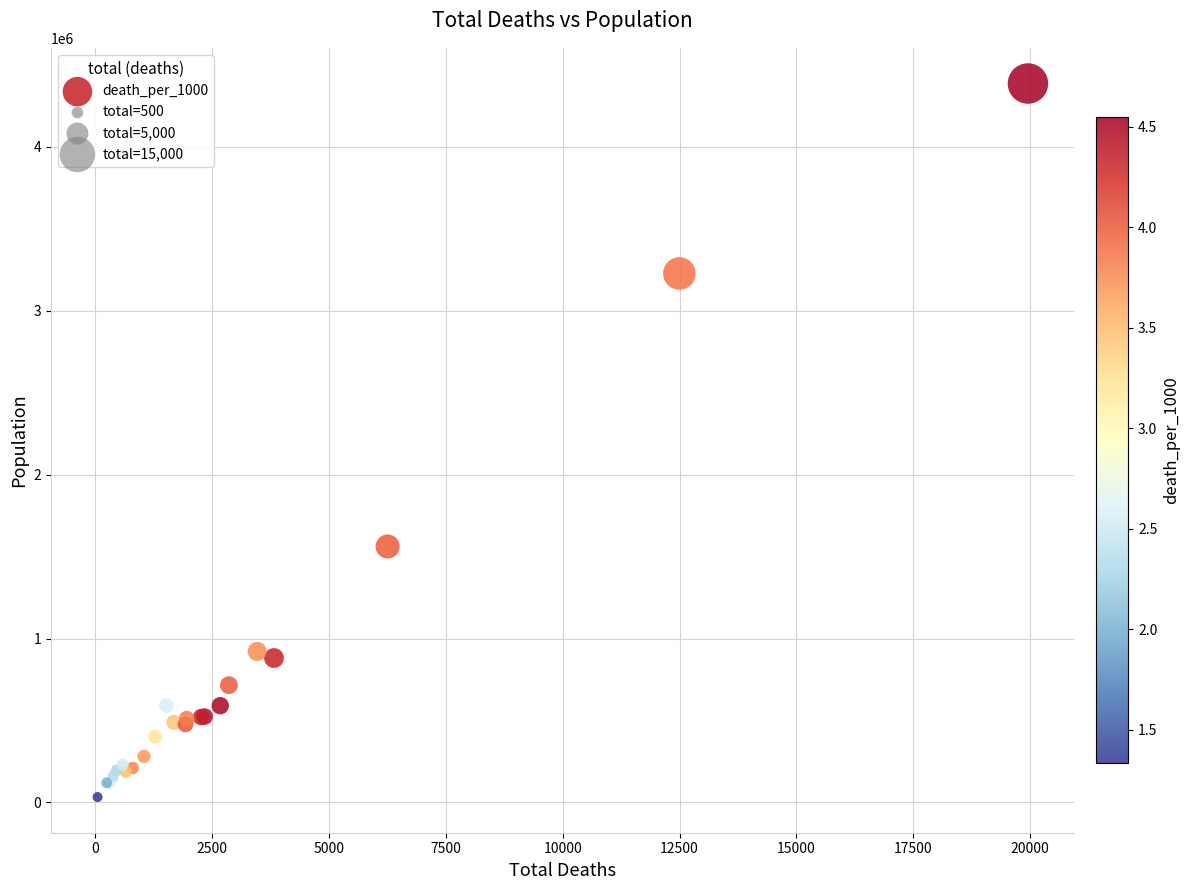

What Y value in the scatter plot is closest to 2210238?

1562079